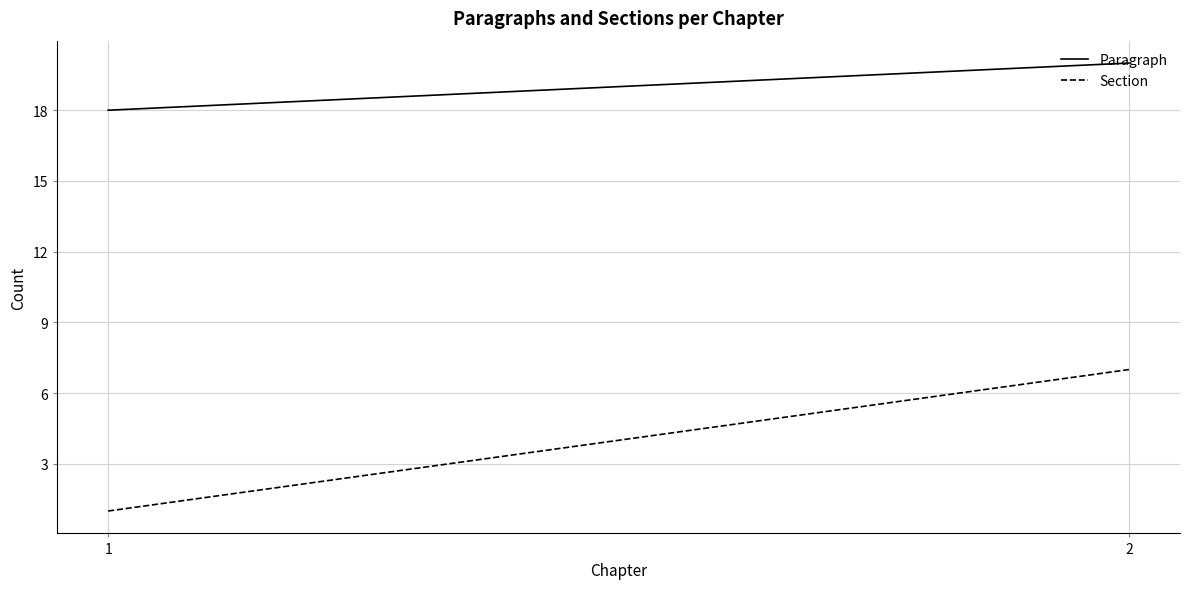

Is this an area chart (filled region under the line)?

No